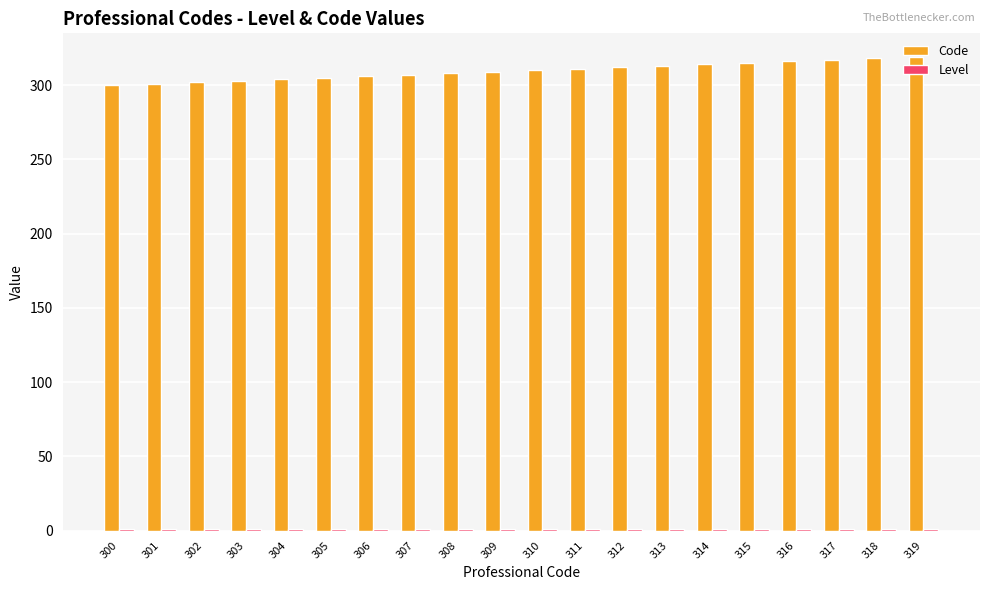

What is the sum of all Code values?

6190